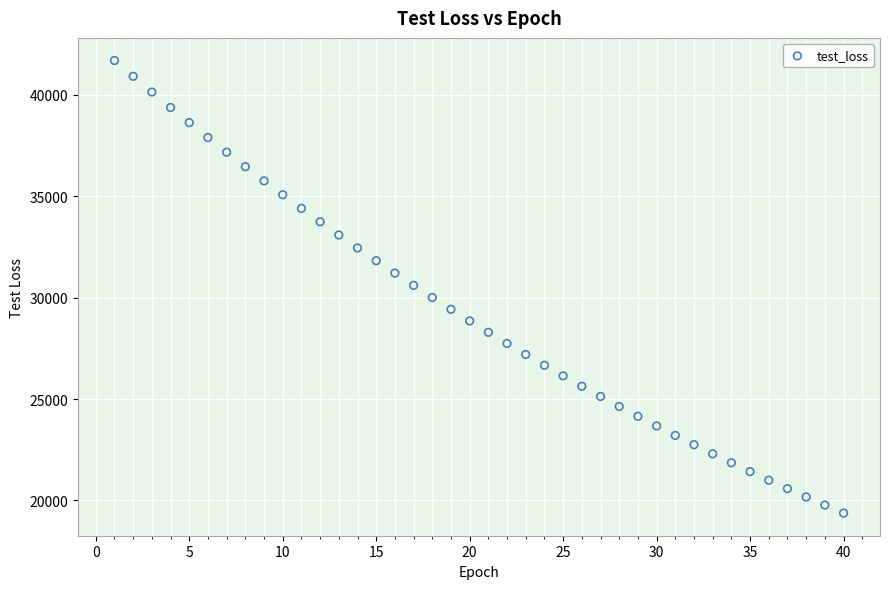

What is the range of Y values (max minus min)?

22326.2